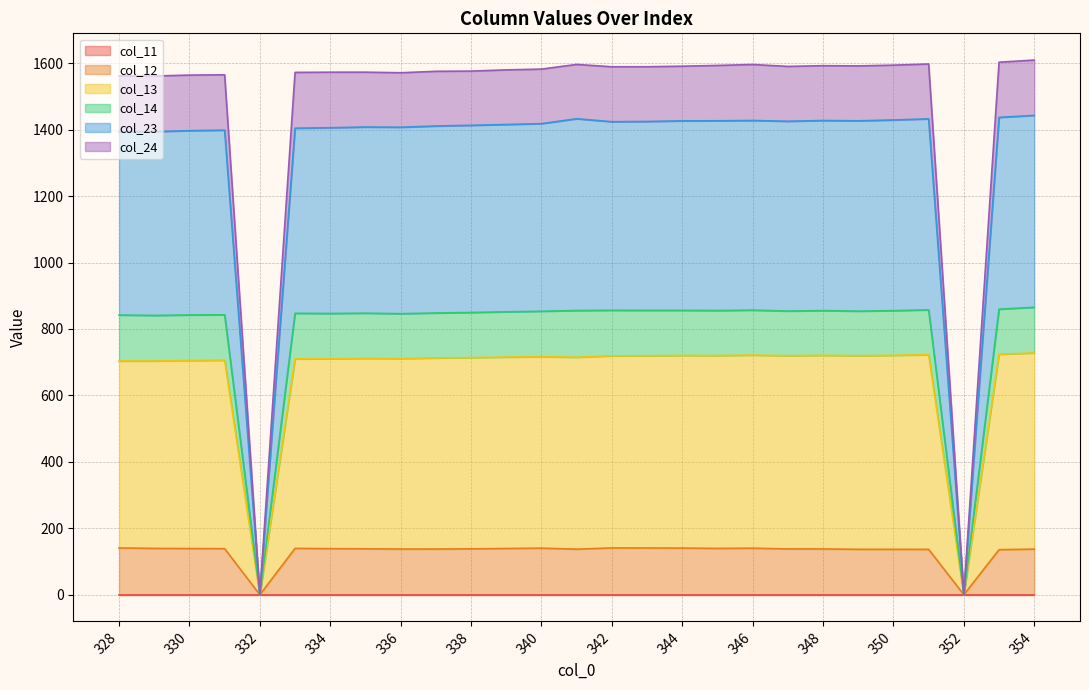

Which label corresponds to the largest value in the chart?

354